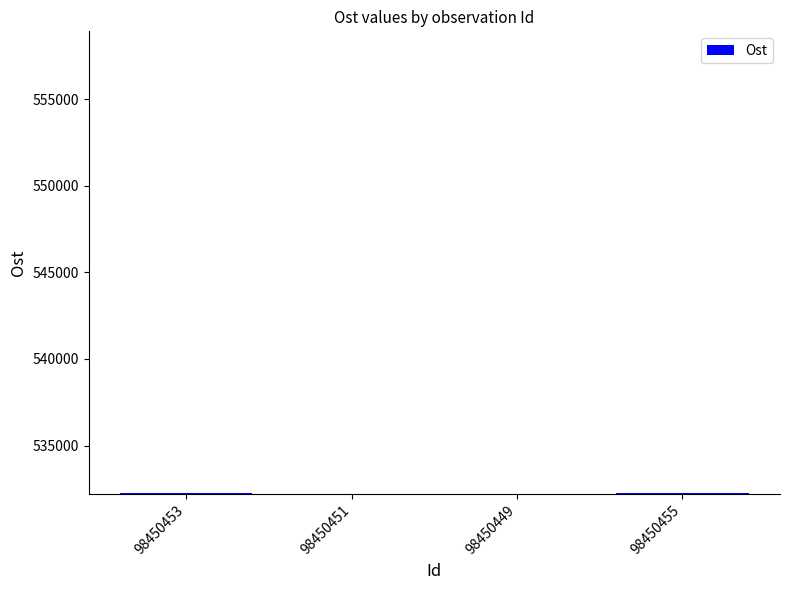

What is the smallest value displayed?

532236.9